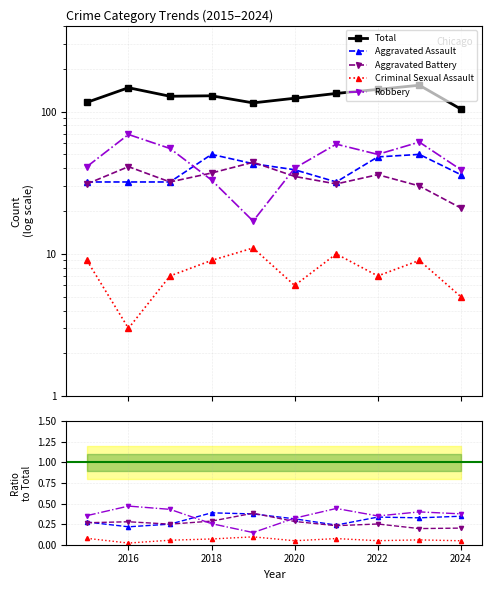

Rank the series by their maximum value, from highest to lowest.

Total, Robbery, Aggravated Assault, Aggravated Battery, Criminal Sexual Assault